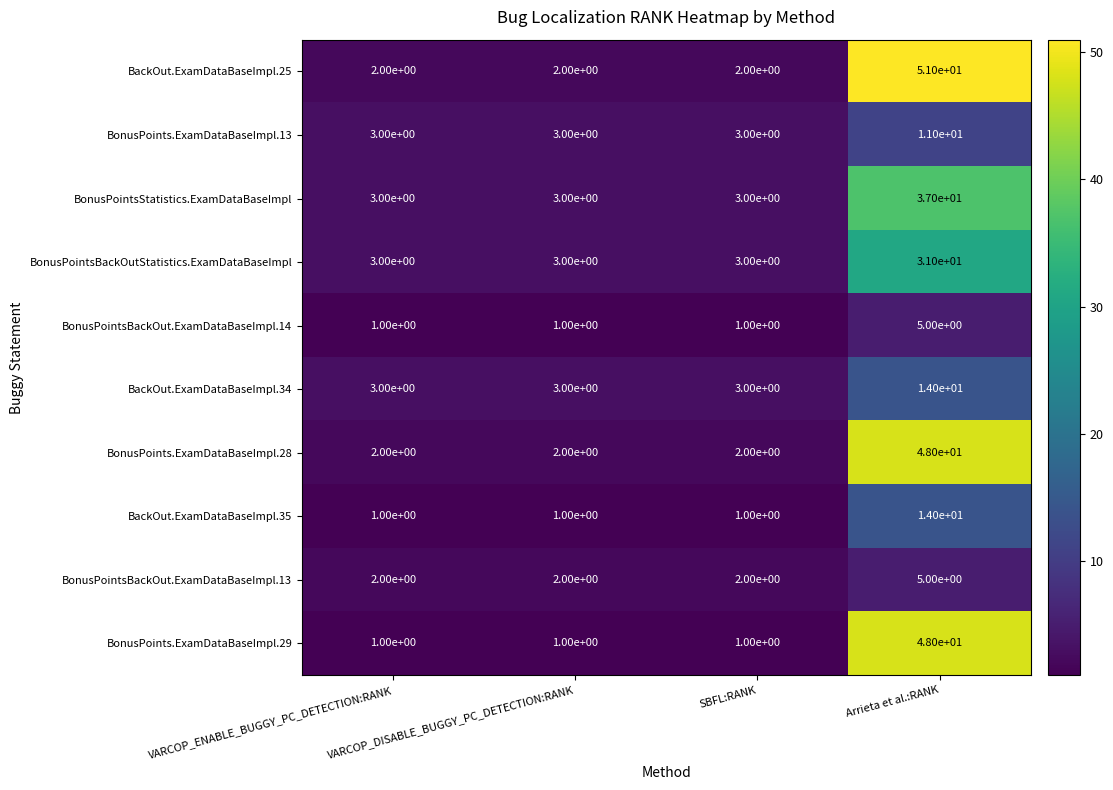

Which series has the largest total across all categories?

BackOut.ExamDataBaseImpl.25